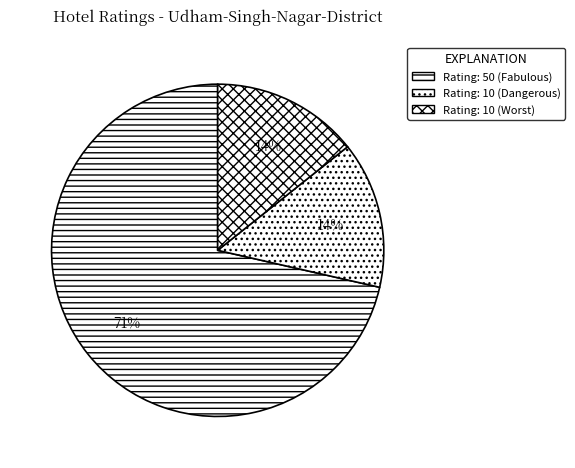

Is there a majority slice in this chart?

Yes